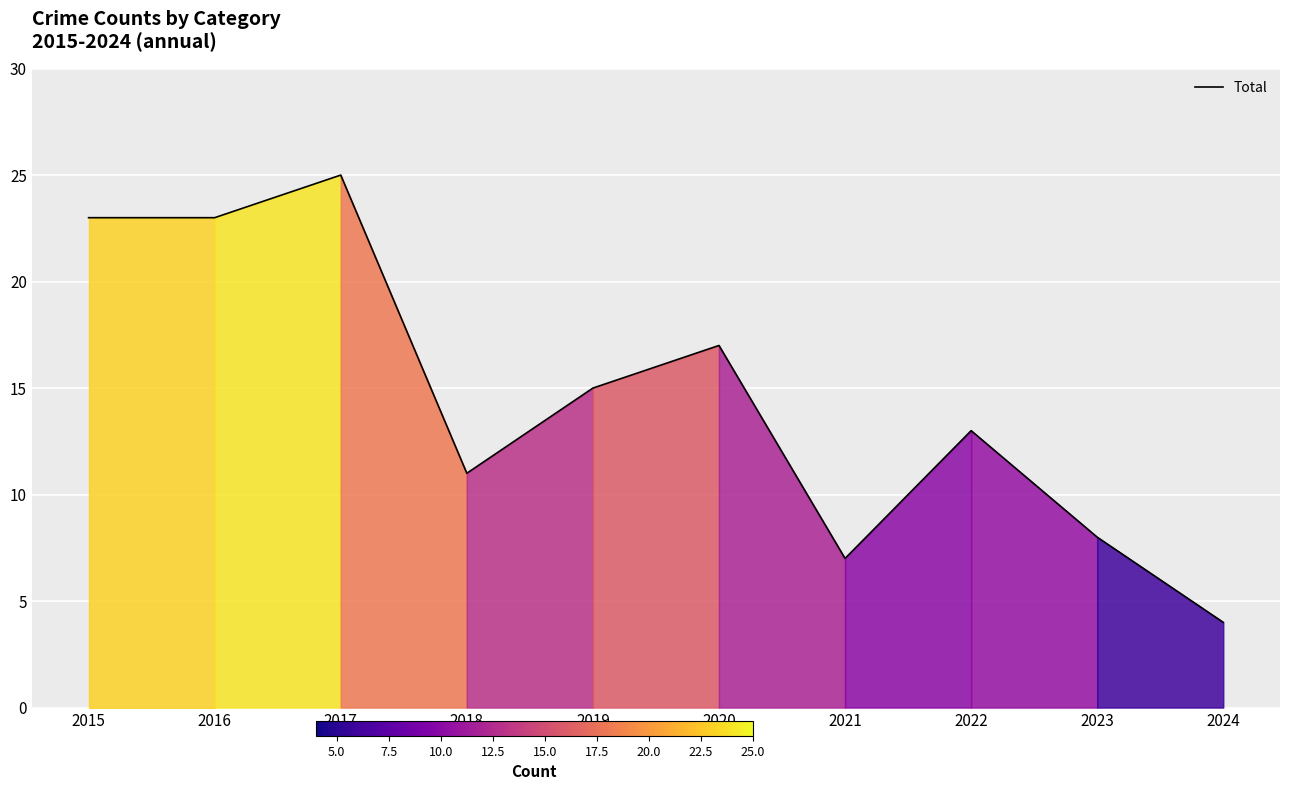

At which category does the data reach its first local peak?

2017